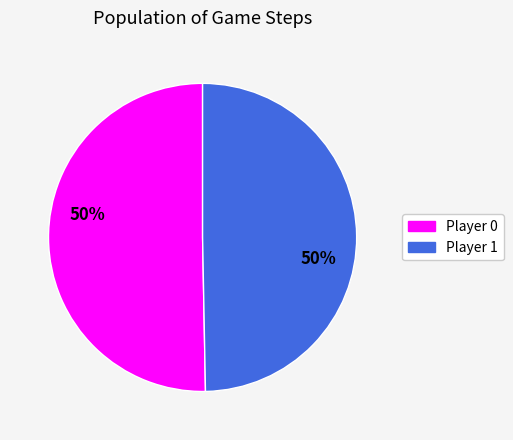

What percentage is the Player 1 slice, to the nearest percent?

50%